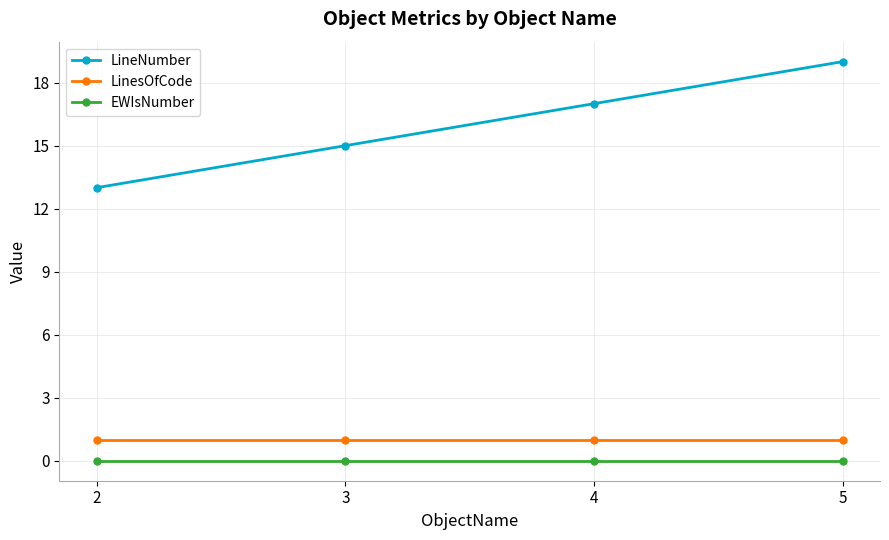

True or false: EWIsNumber and LinesOfCode intersect in this chart.

False